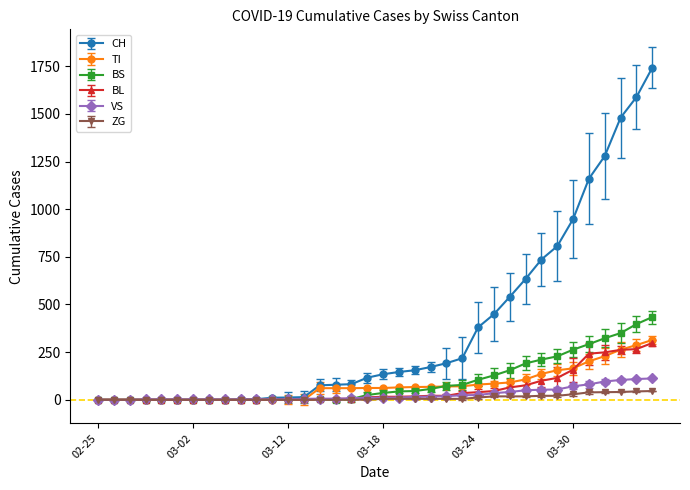

Which series has the widest spread of values?

CH